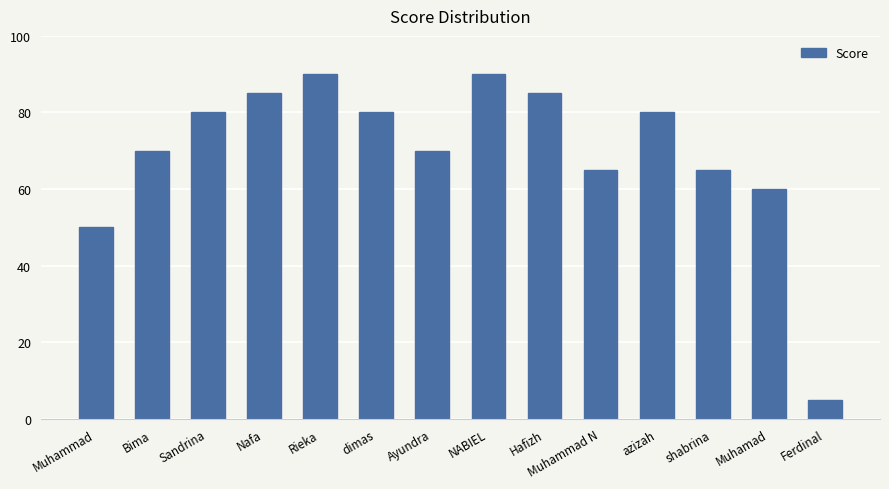

Where is the data nearest to the value 47?

Muhammad